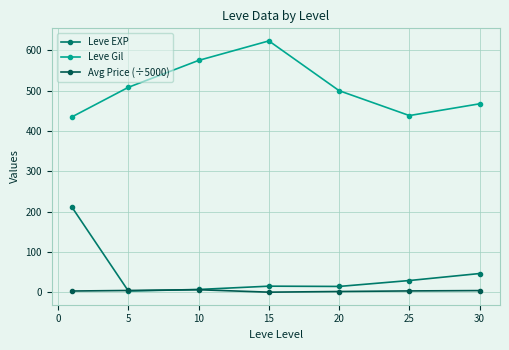

What is the minimum value for Leve Gil?

435.3